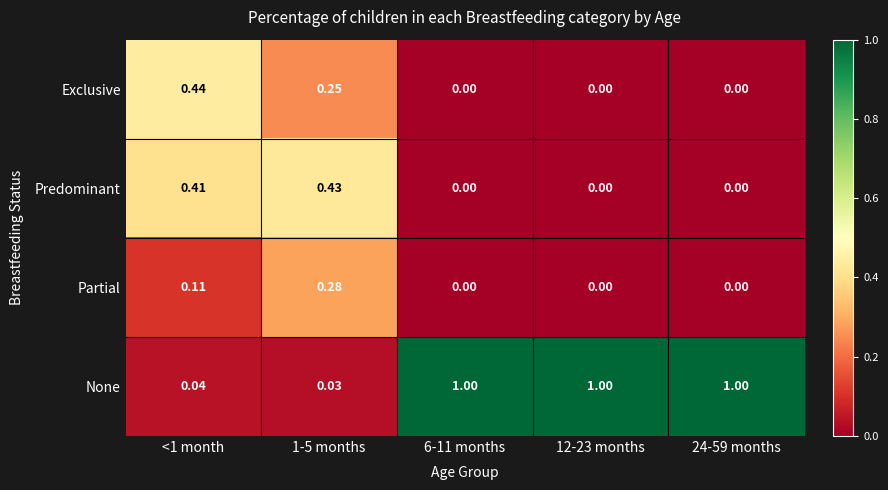

How many categories are shown in the chart?

5